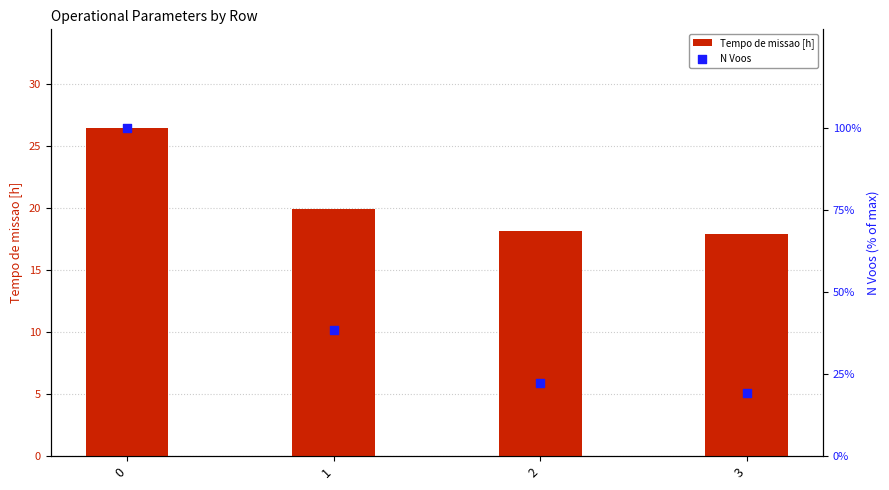

What are all the series names shown in the legend?

Tempo de missao [h], N Voos